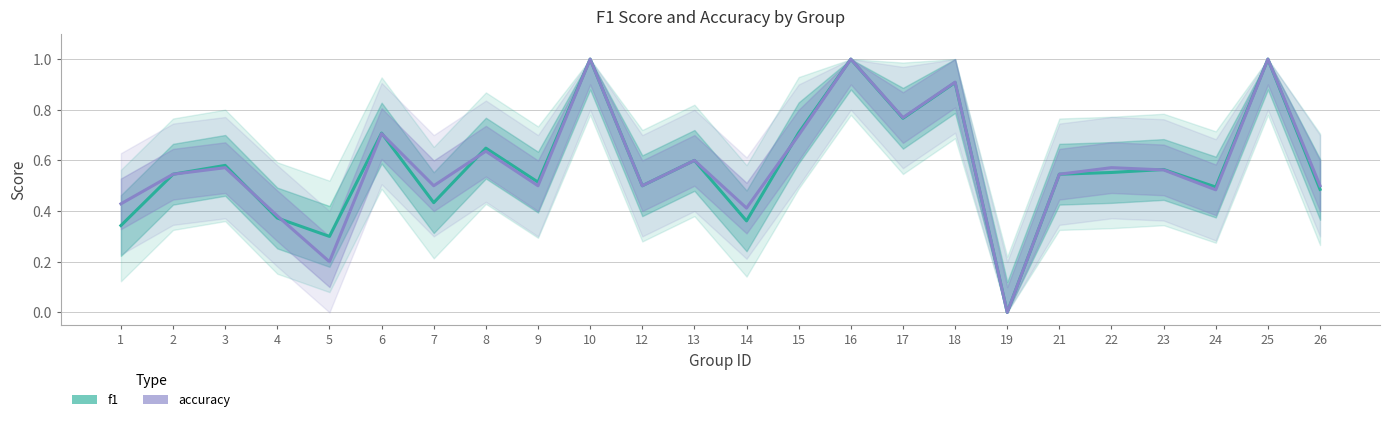

What value does the accuracy series have at 1?

0.4